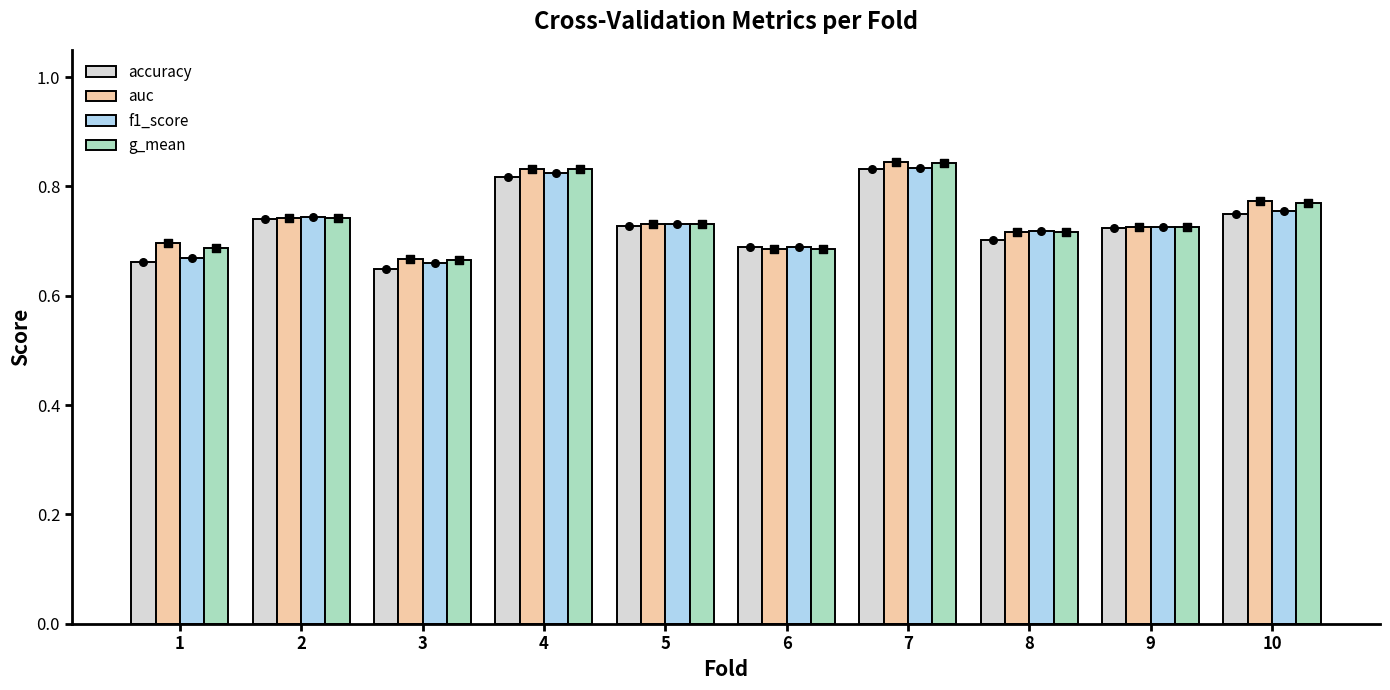

What are all the series names shown in the legend?

accuracy, auc, f1_score, g_mean